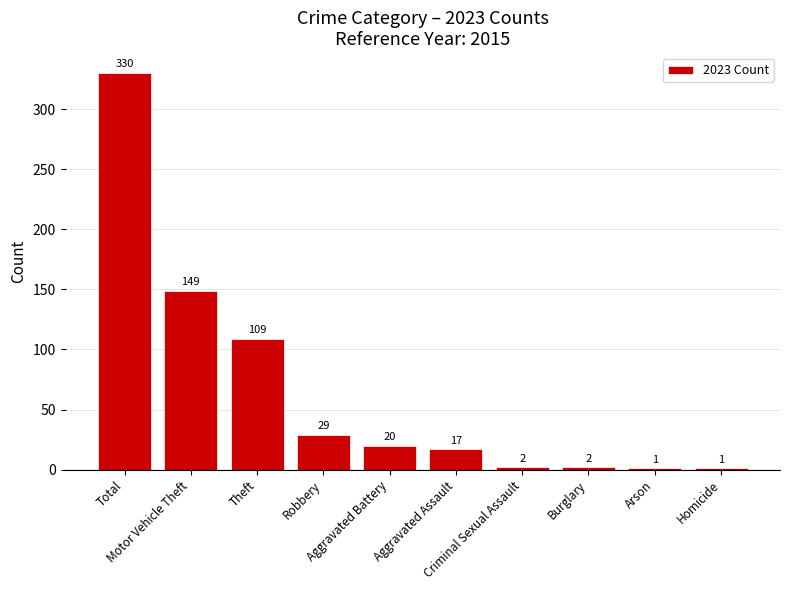

What is the maximum value shown in the chart?

330